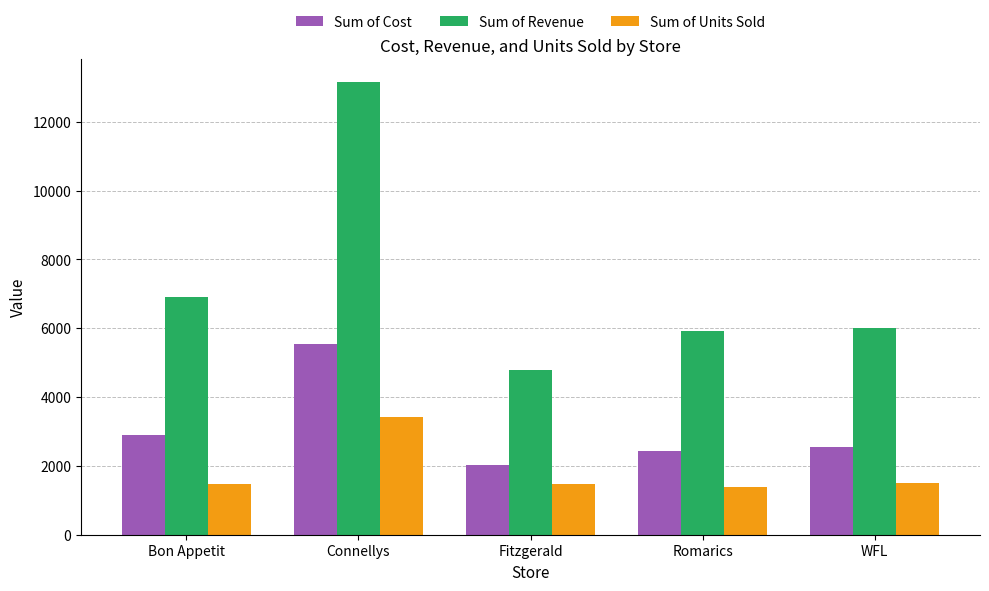

The value of Sum of Revenue at Romarics is 2158. True or false?

False